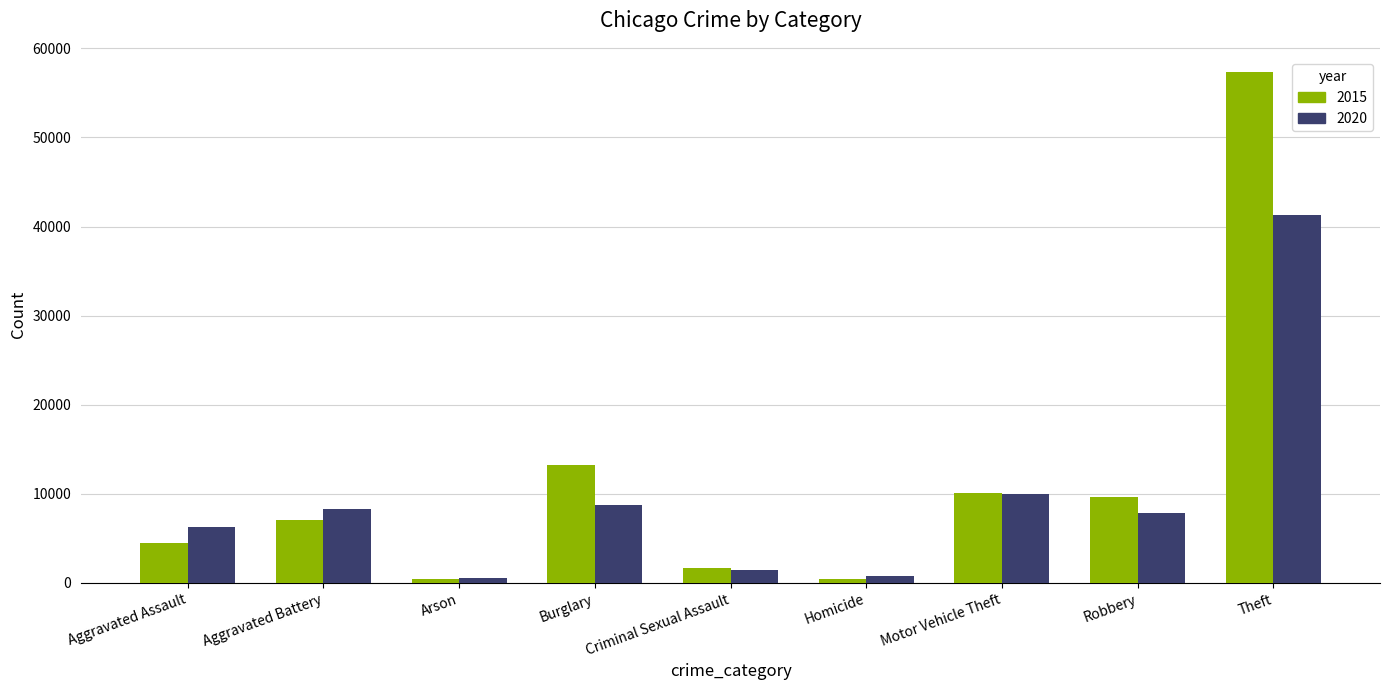

What is the spread (max minus min) of values at Aggravated Battery?

1301